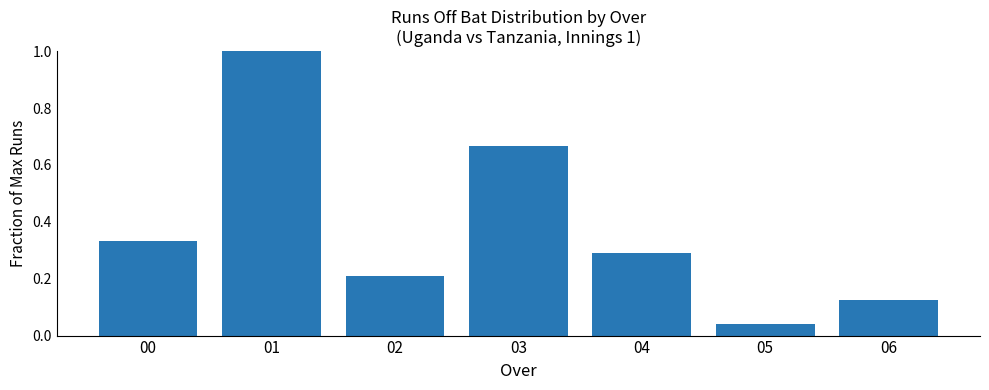

At which label is the value closest to 0?

05